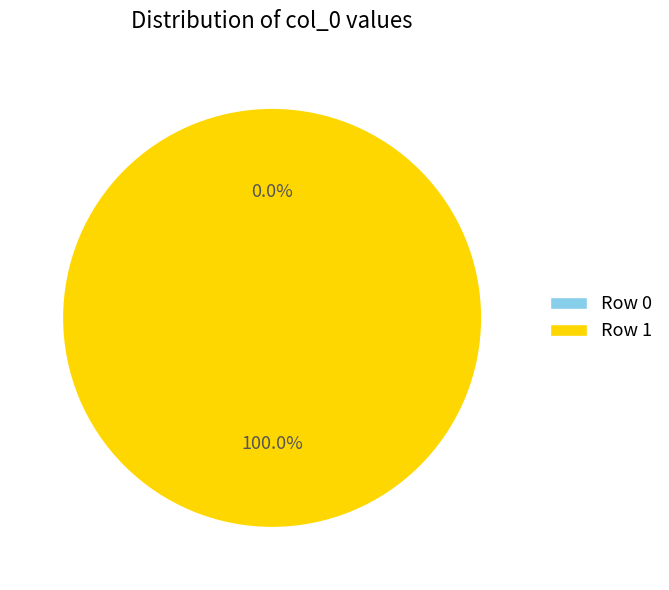

To the nearest percent, what is the combined percentage of Row 1 and Row 0?

100%